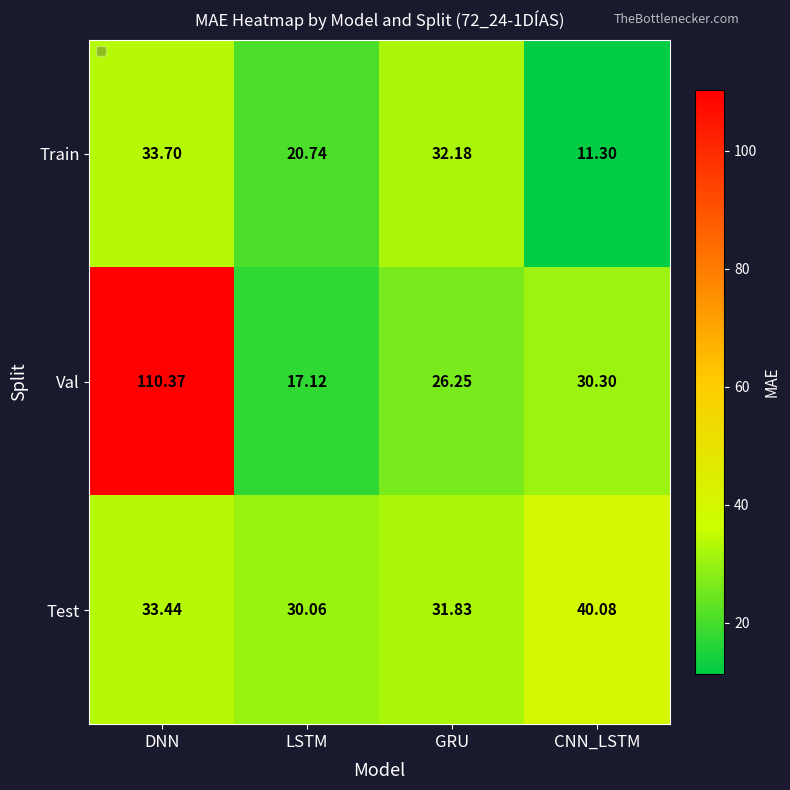

At which label does Train first exceed 32?

DNN